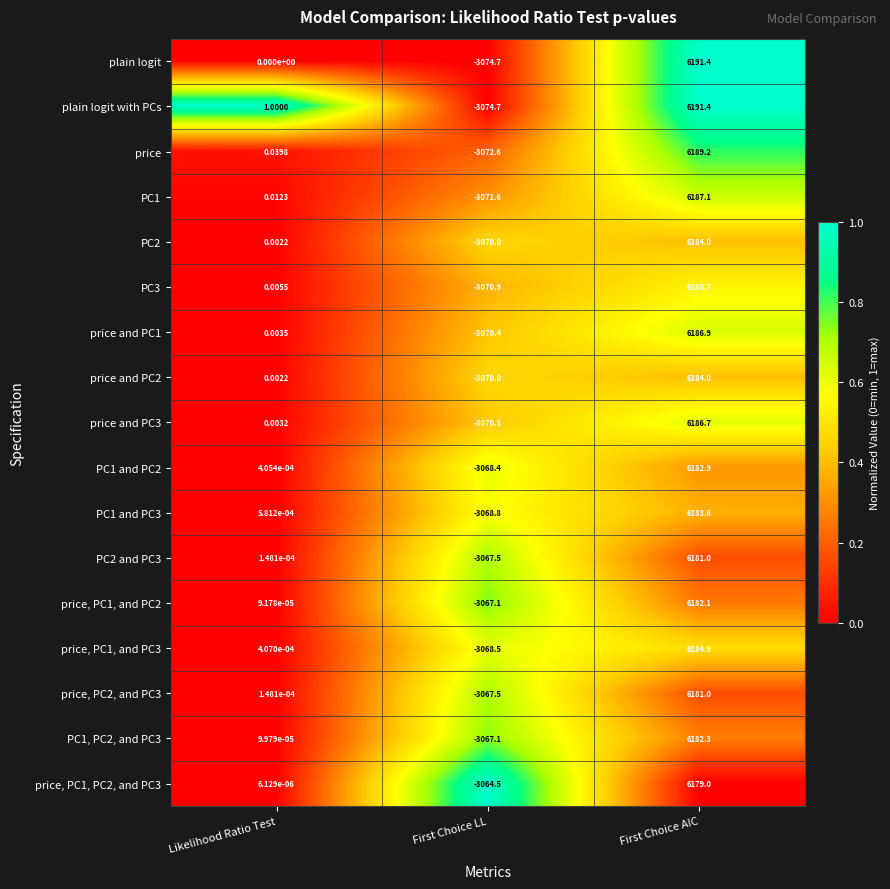

At which label is price and PC3 closest to 1558?

Likelihood Ratio Test